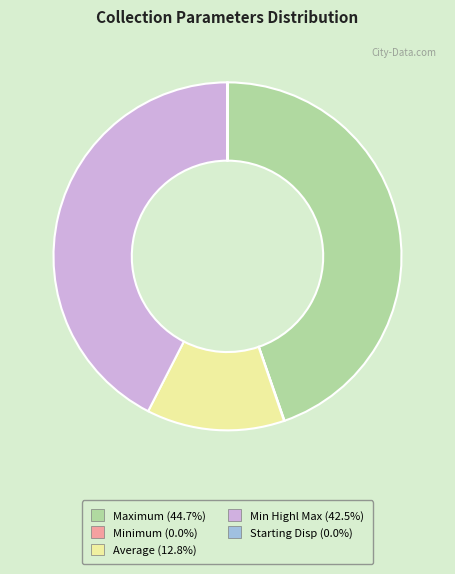

Does any single category account for the majority?

No